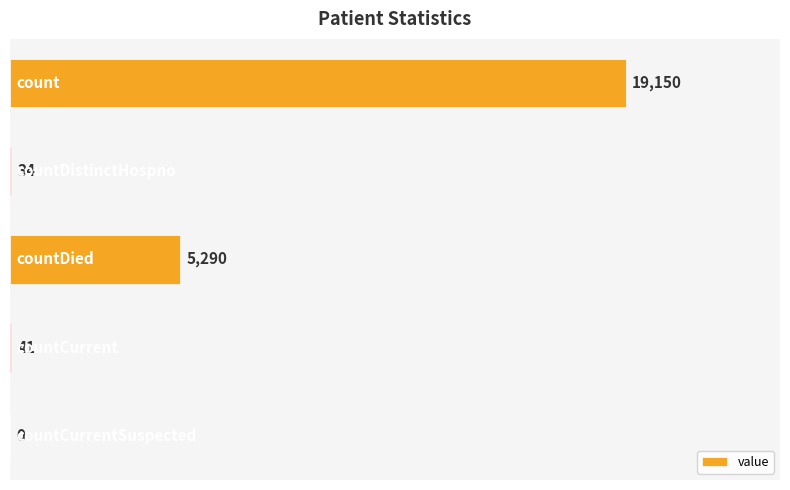

What is the sum of all values?

24515